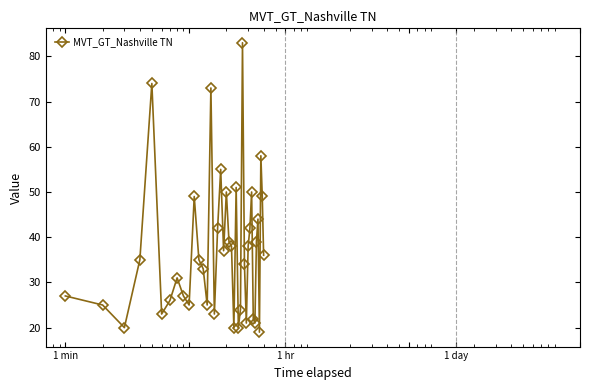

What is the minimum value shown in the chart?

19